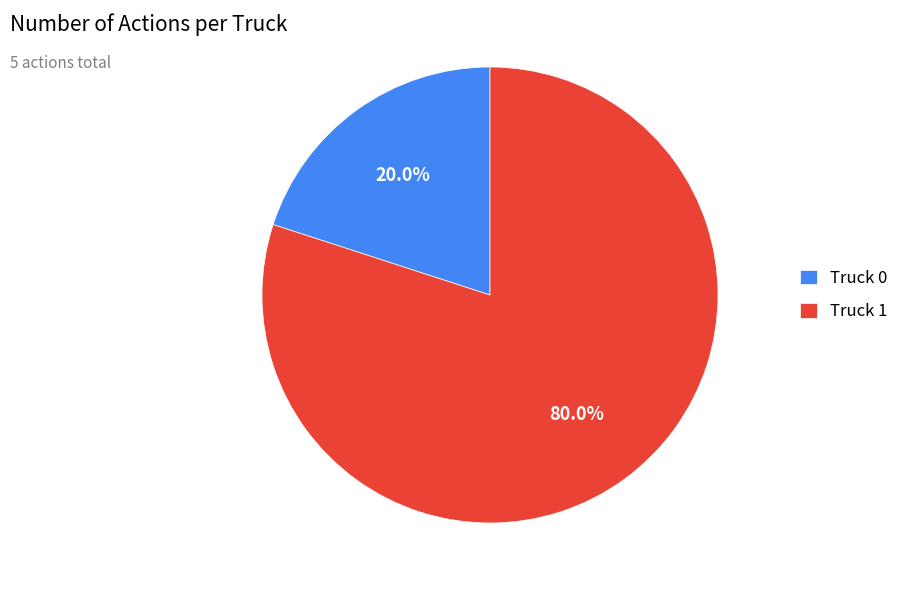

Between Truck 0 and Truck 1, which is larger?

Truck 1